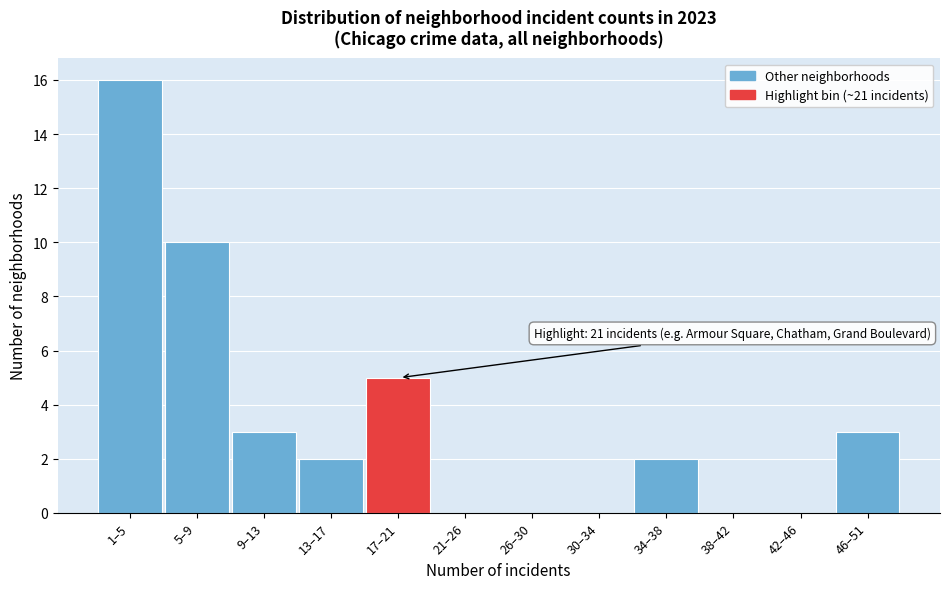

Reading left to right, transcribe all the data shown in this chart.

1–5=16	5–9=10	9–13=3	13–17=2	17–21=5	21–26=0	26–30=0	30–34=0	34–38=2	38–42=0	42–46=0	46–51=3